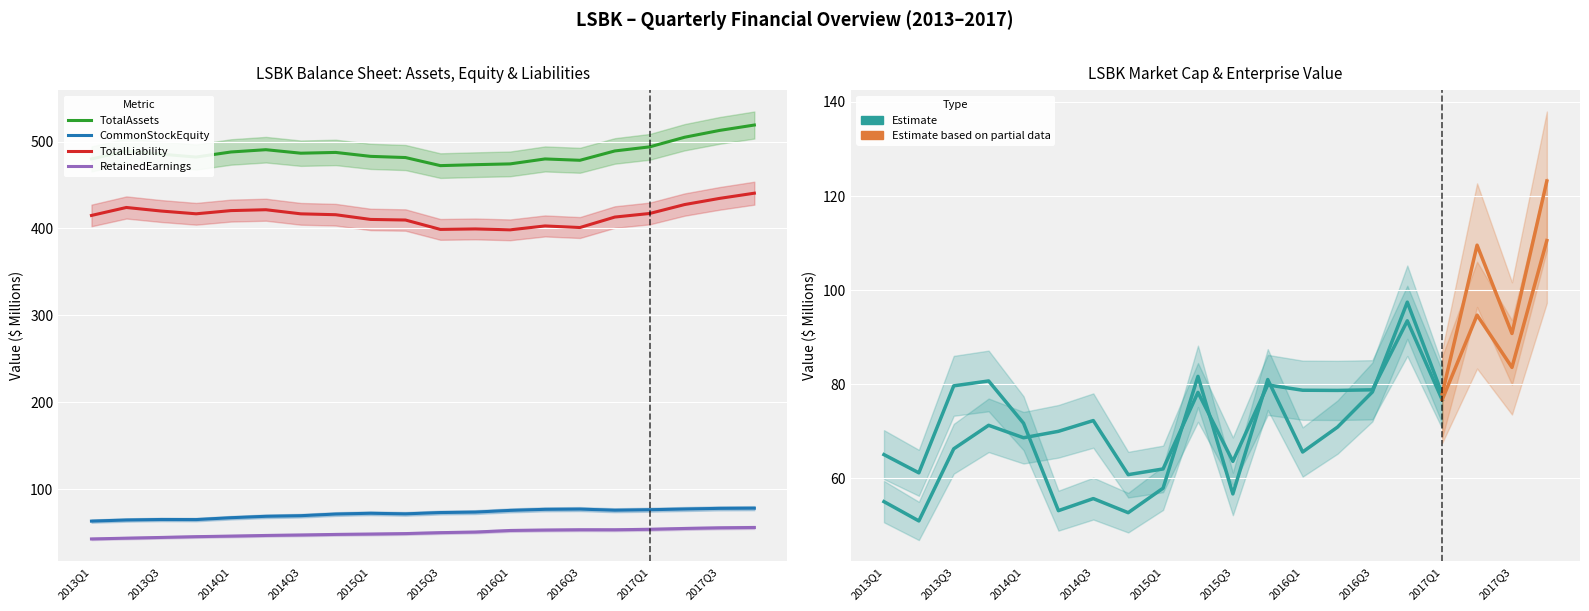

True or false: CommonStockEquity has a value of 104.4 at 2014Q2.

False